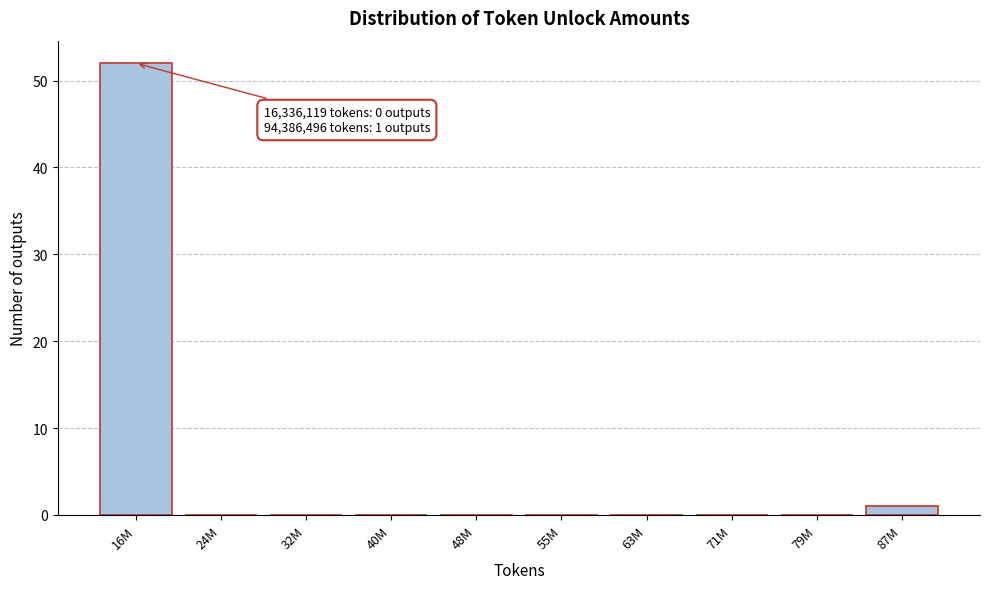

Reading right to left, transcribe all the data shown in this chart.

87M=1	79M=0	71M=0	63M=0	55M=0	48M=0	40M=0	32M=0	24M=0	16M=52